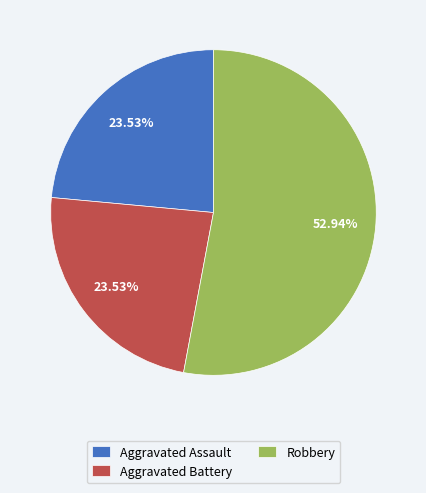

Does Aggravated Assault account for over 50% of the chart?

No